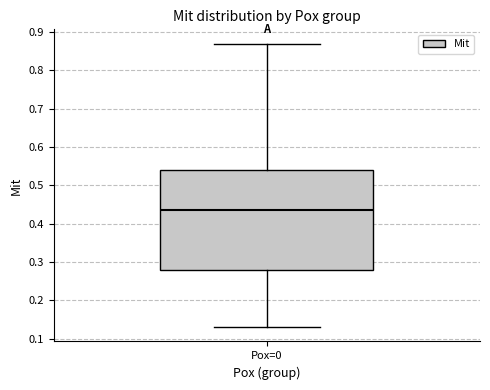

Read this box plot against the y-axis: the position of the median line, the range covered by the box, and the ends of both whiskers. The values are not printed on the chart, so give them approximately, as read against the axis.

median 0.44, box 0.28 to 0.54, whiskers 0.13 to 0.87